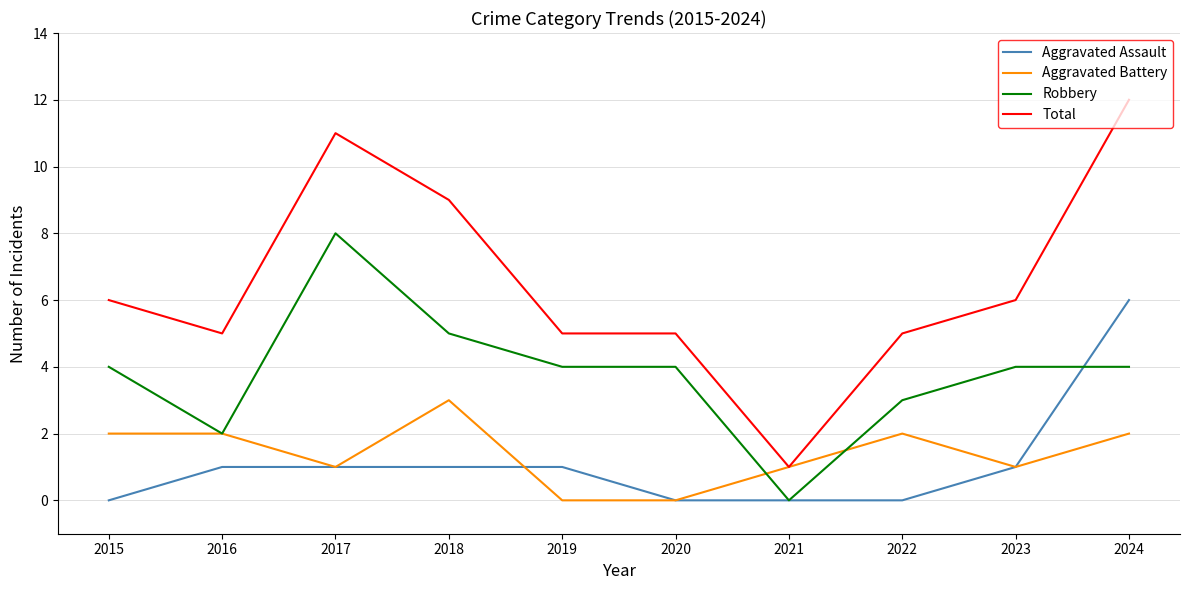

Does the chart display data point markers on the line(s)?

No